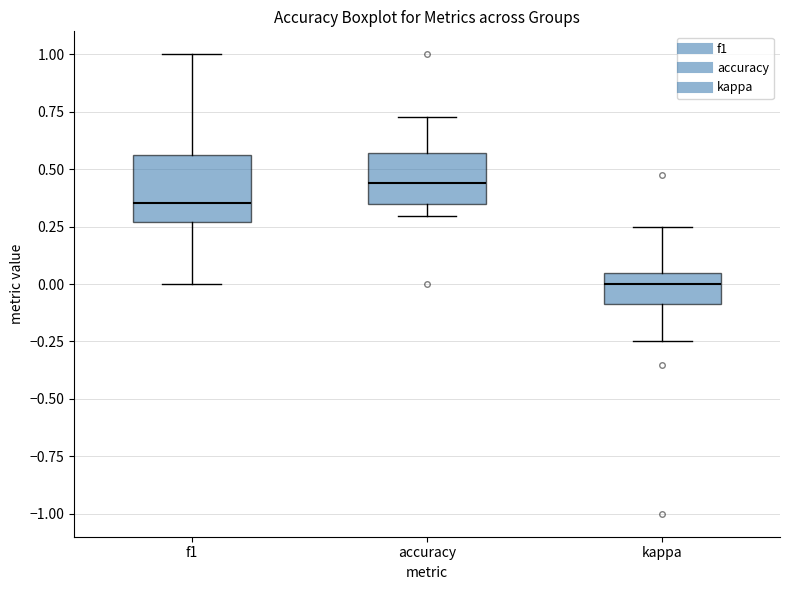

Which box has the highest median line?

accuracy